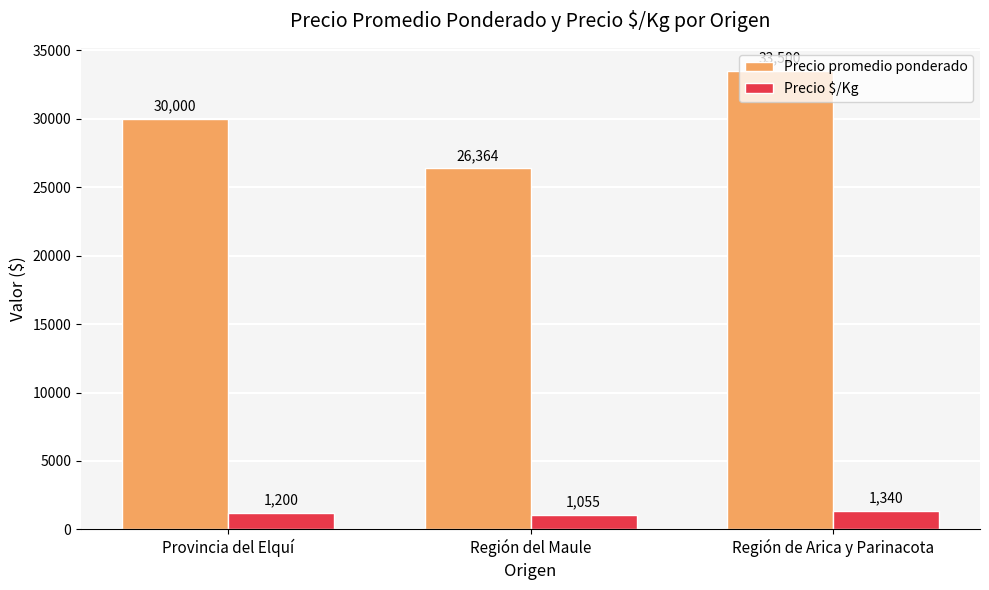

How many bars are there in total?

6